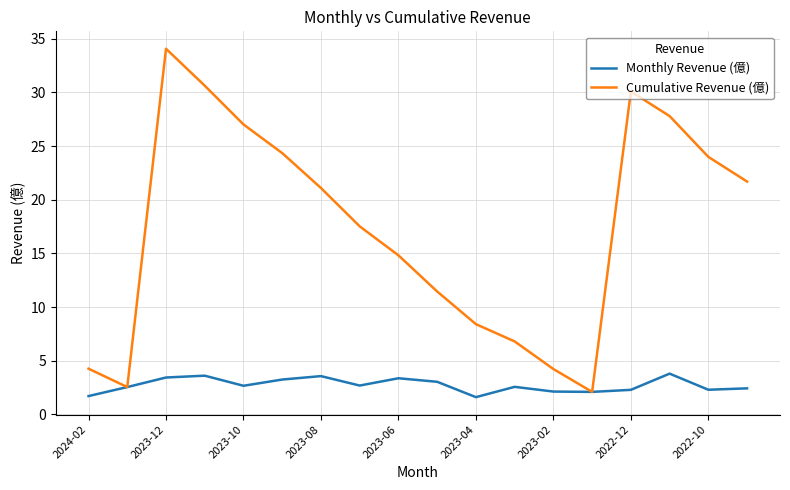

Which series has the widest spread of values?

Cumulative Revenue (億)